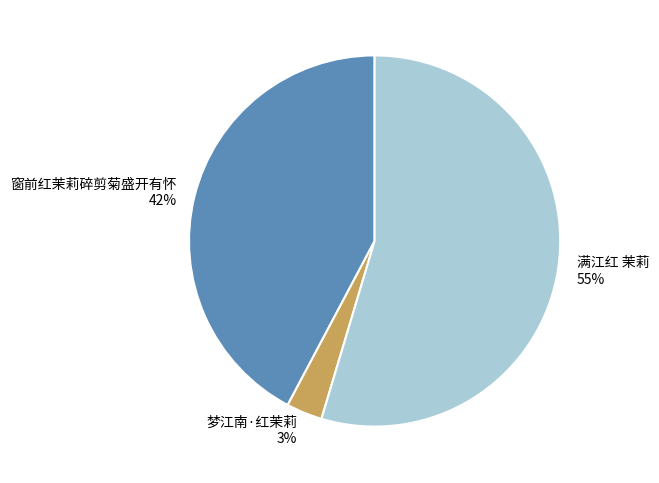

Combined, do 满江红 茉莉 and 窗前红茉莉碎剪菊盛开有怀 account for over 50%?

Yes